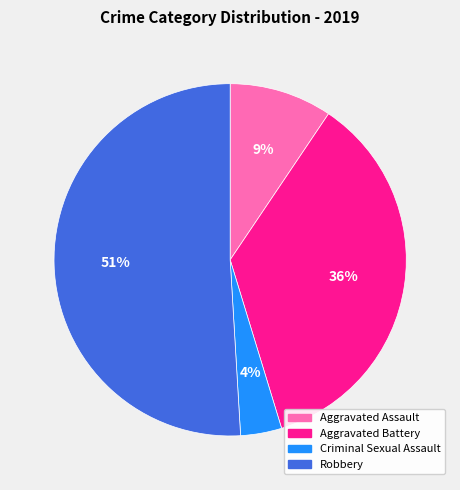

How many segments does this pie chart have?

4